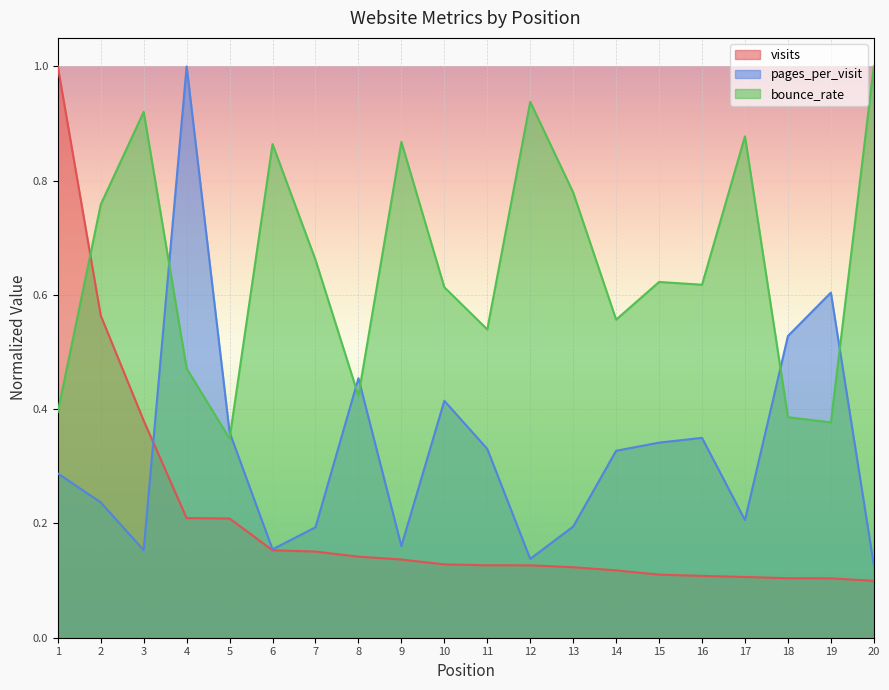

Rank the series by their maximum value, from lowest to highest.

visits, pages_per_visit, bounce_rate